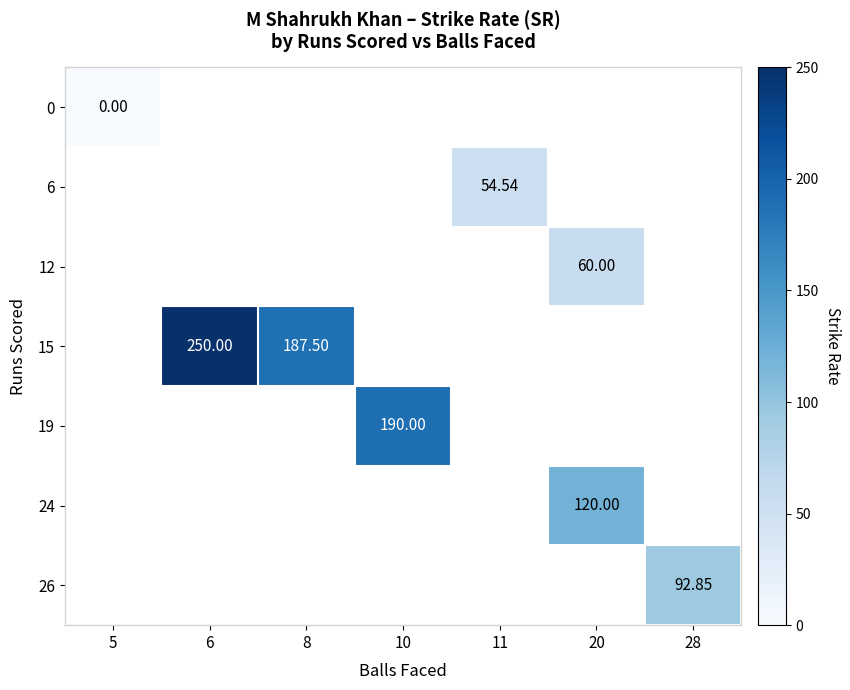

Is the value of 6 at 11 greater than the value of 19 at 10?

No